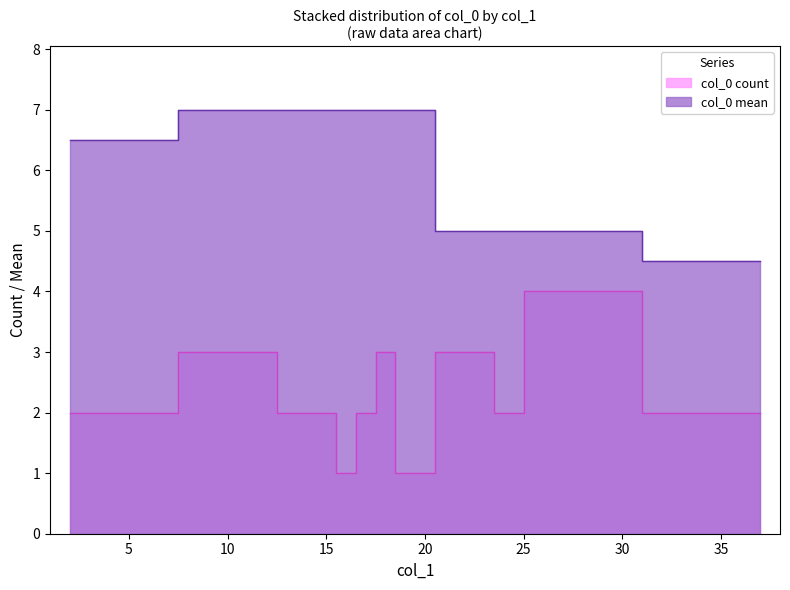

What is the spread (max minus min) of values at 24?

3.0